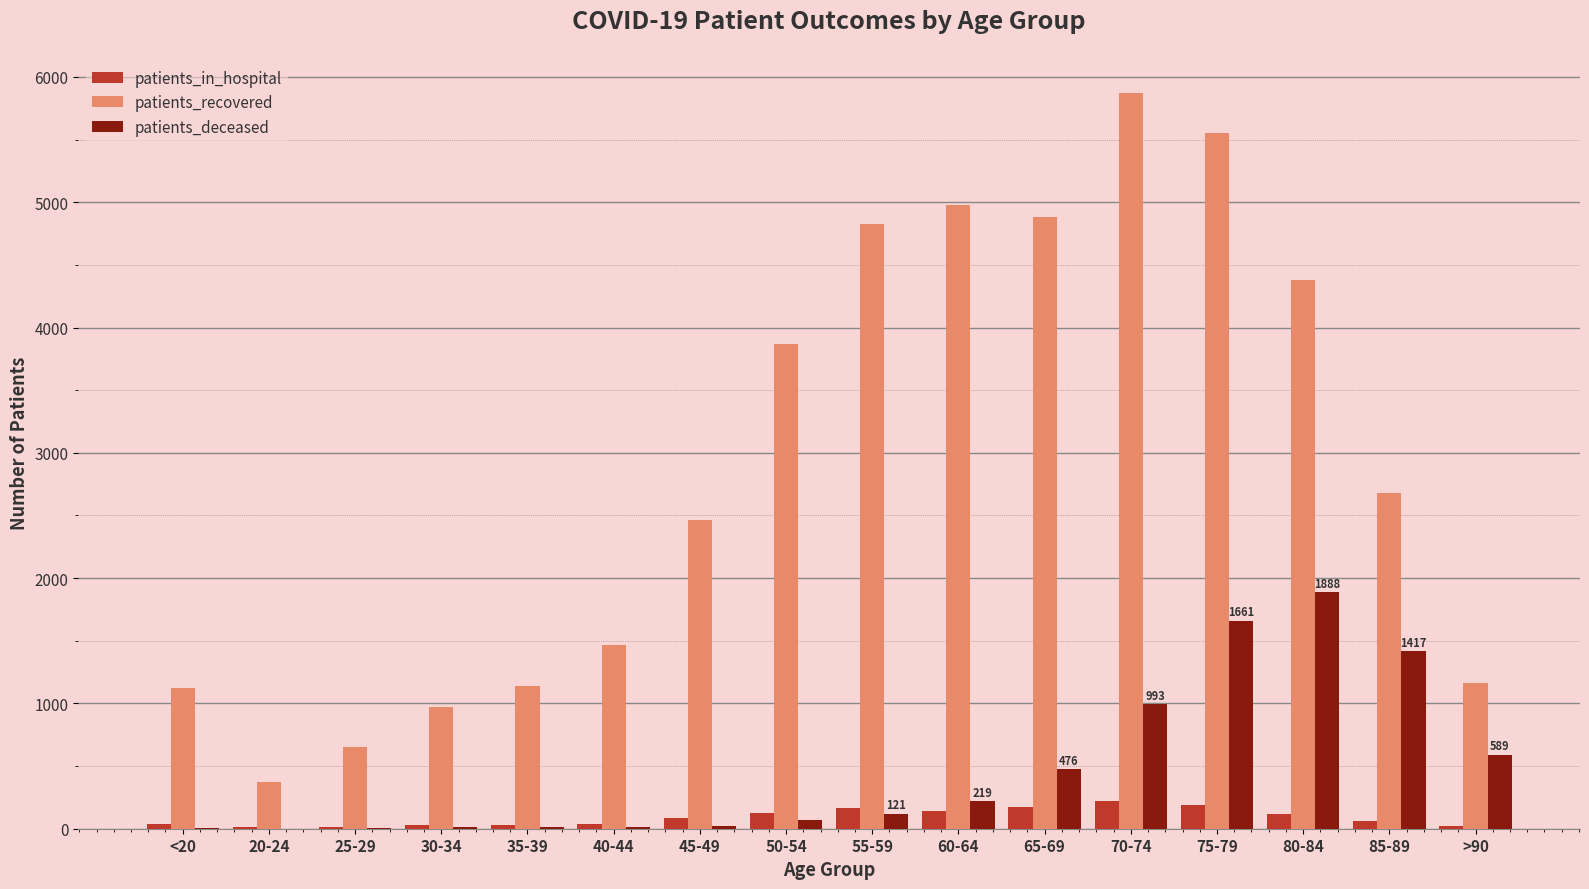

Is the value of patients_recovered at 80-84 greater than the value of patients_deceased at >90?

Yes